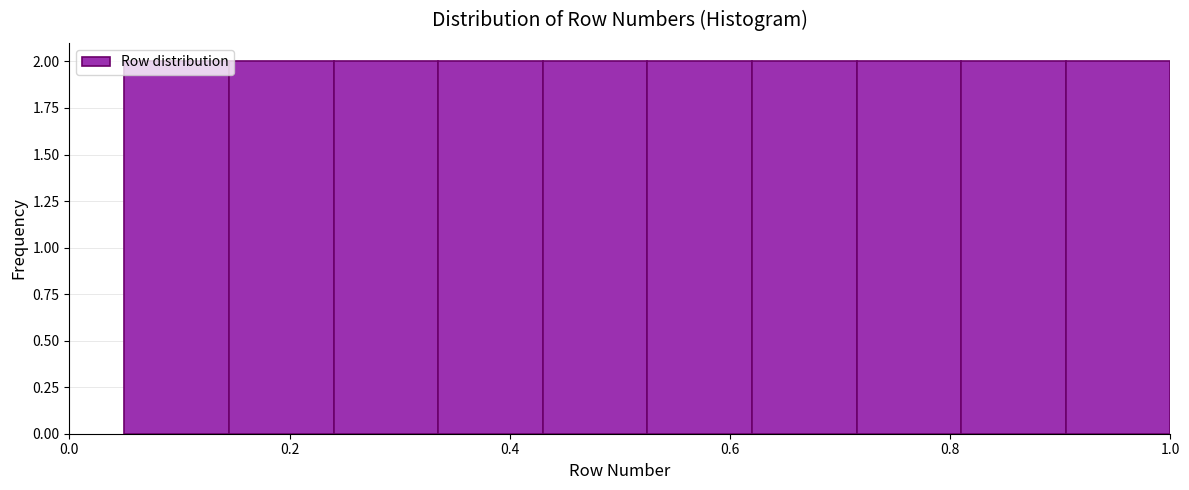

Reading left to right, transcribe this chart: for each bar, give the range it covers on the x-axis and its height. Neither the bar edges nor the heights are printed on the chart, so give them approximately, as read against the axes.

0.050 to 0.145: 2
0.145 to 0.240: 2
0.240 to 0.335: 2
0.335 to 0.430: 2
0.430 to 0.525: 2
0.525 to 0.620: 2
0.620 to 0.715: 2
0.715 to 0.810: 2
0.810 to 0.905: 2
0.905 to 1.000: 2